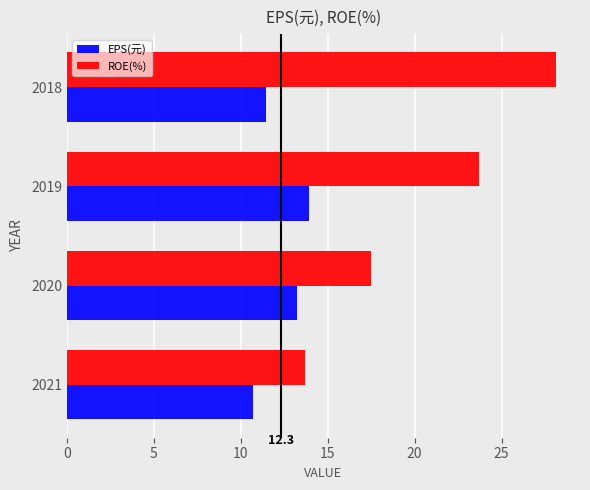

What is the sum of all ROE(%) values?

83.0